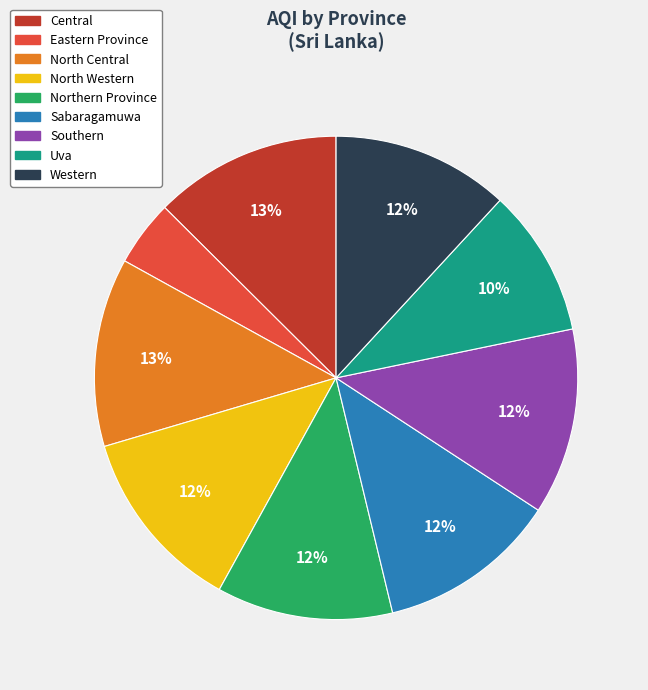

Is there any slice that represents more than half of the pie?

No